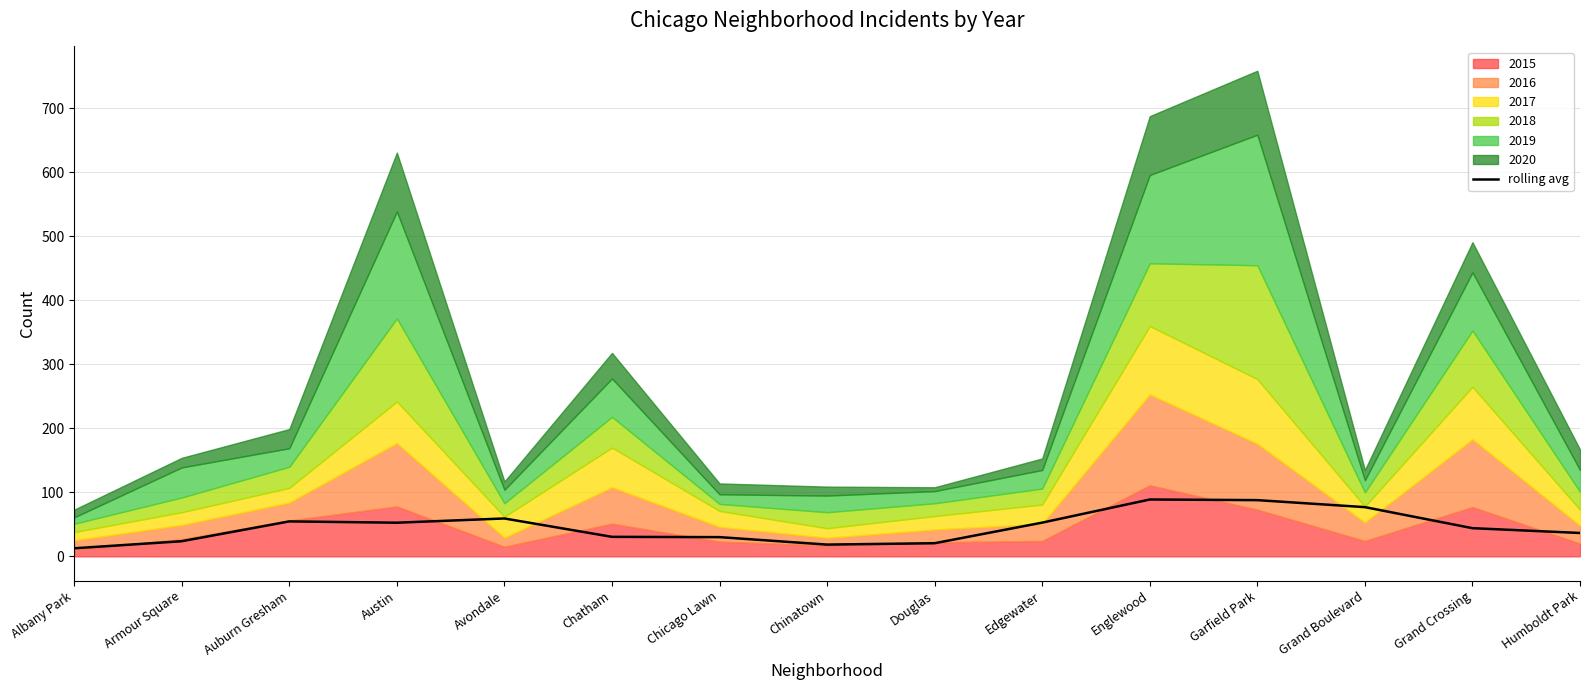

At which label does the data first exceed 44?

Auburn Gresham